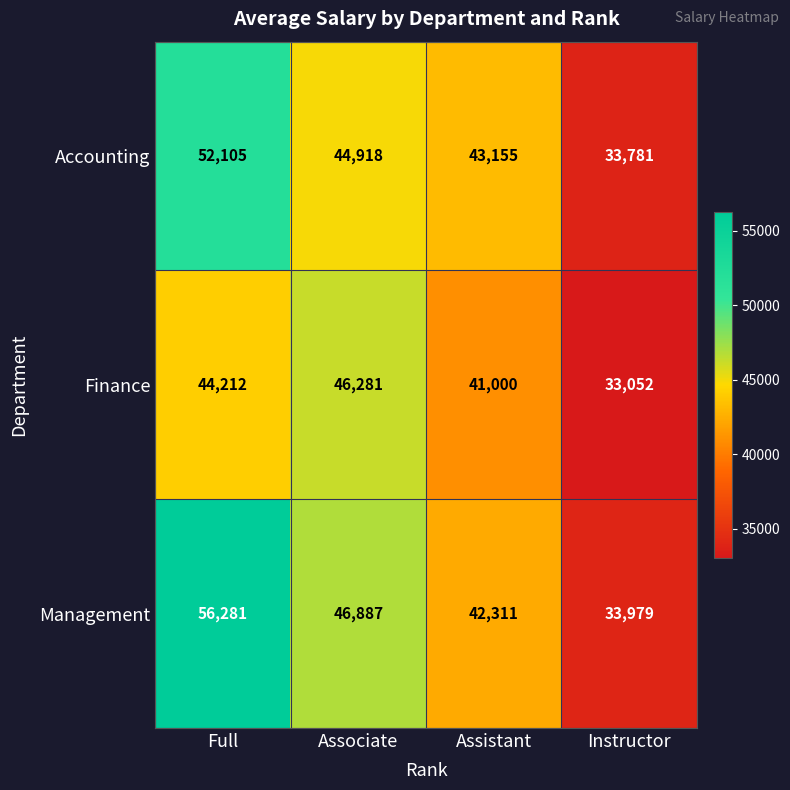

Which series has the widest spread of values?

Management